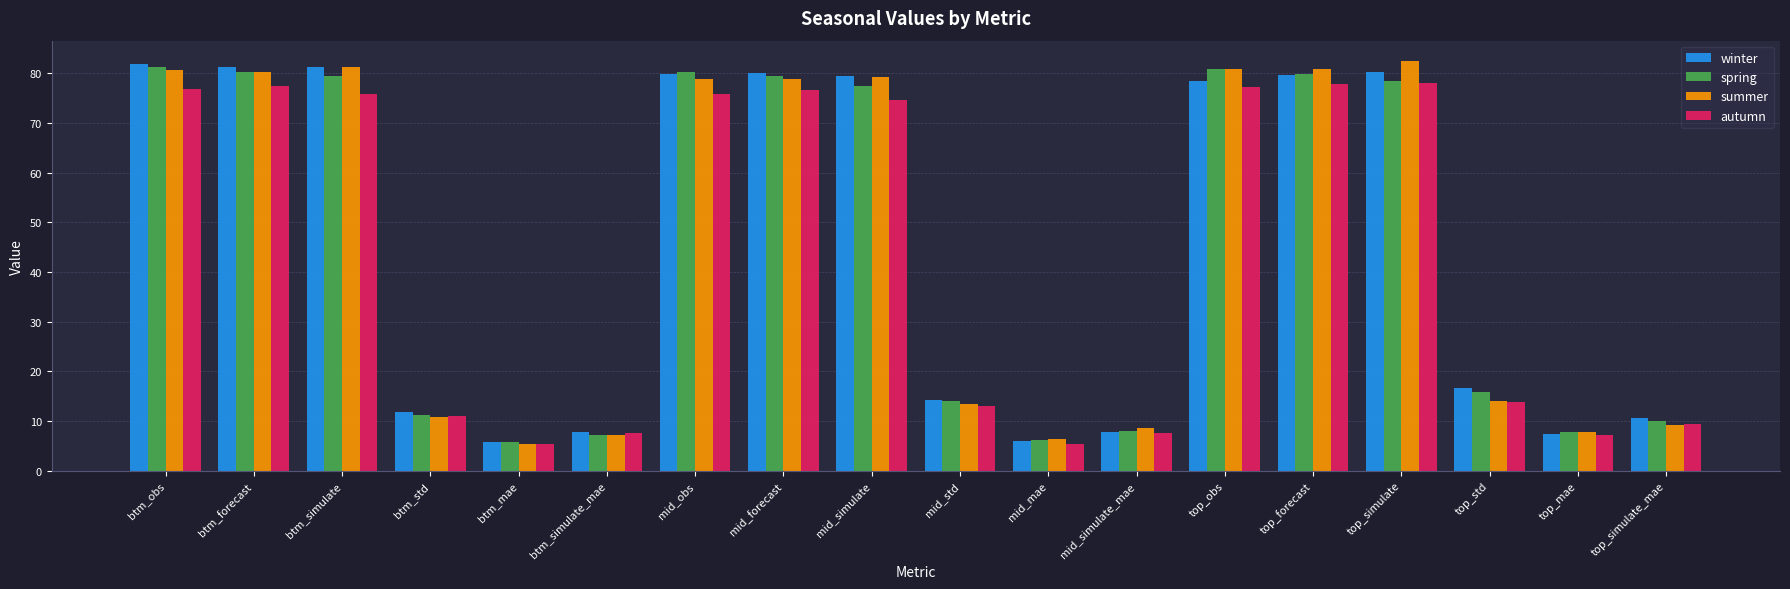

What is the greatest value displayed?

82.4